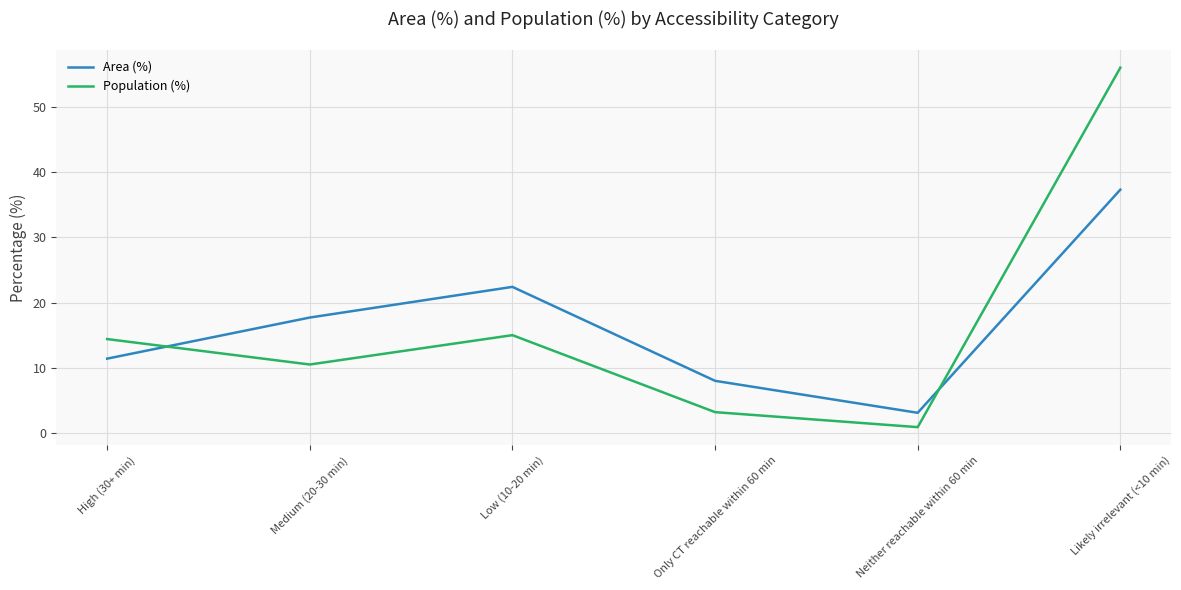

What is the total value across all series at Low (10-20 min)?

37.4